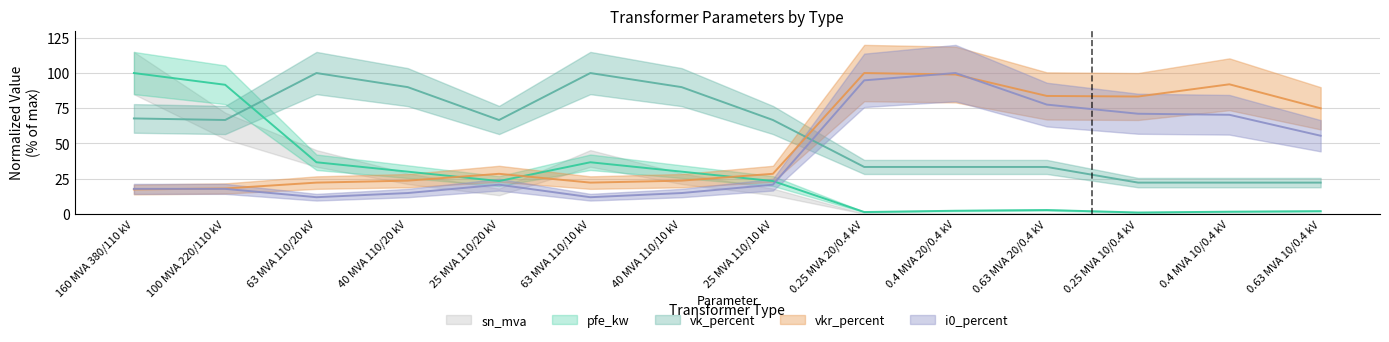

What is the maximum value shown in the chart?

100.0